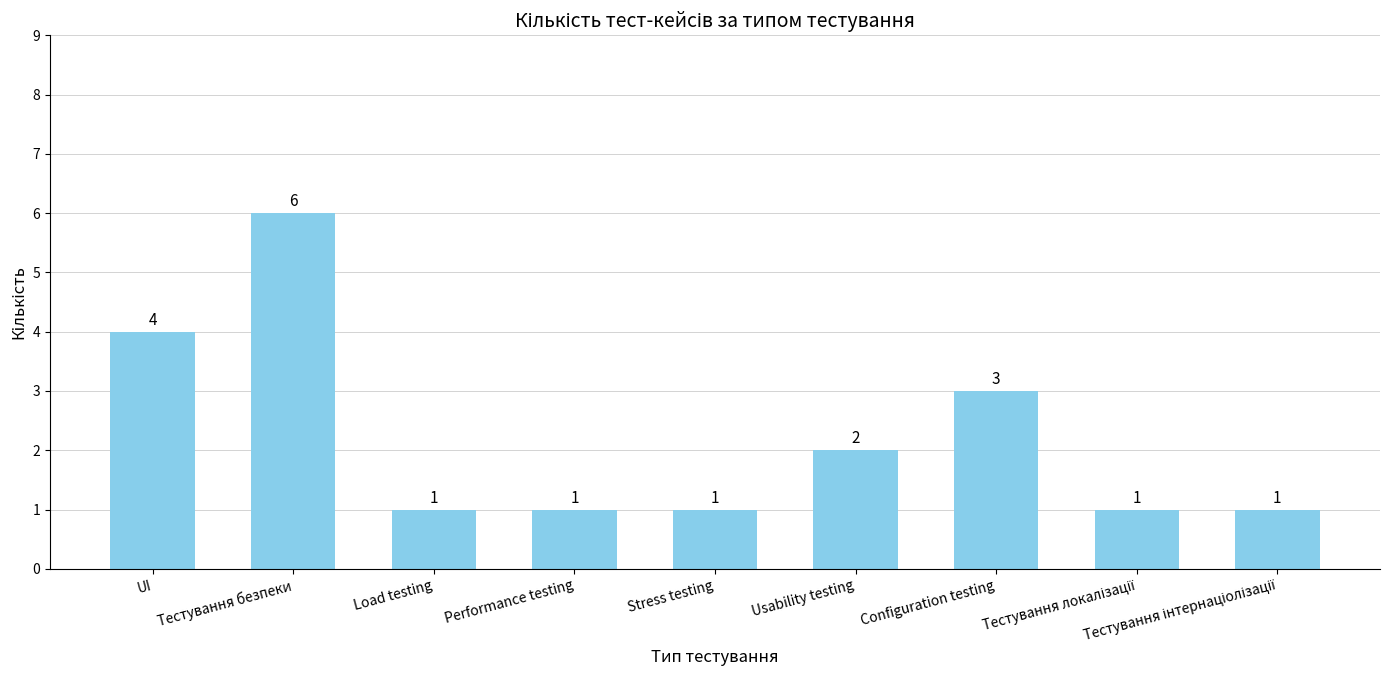

The chart shows a value of 10 at Тестування безпеки. True or false?

False